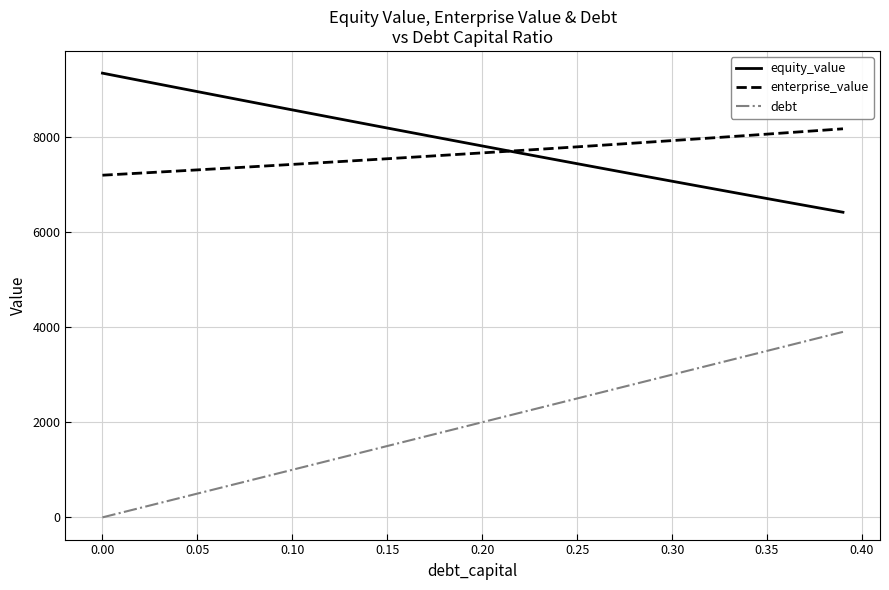

List the series in order of their peak value, lowest first.

debt, enterprise_value, equity_value